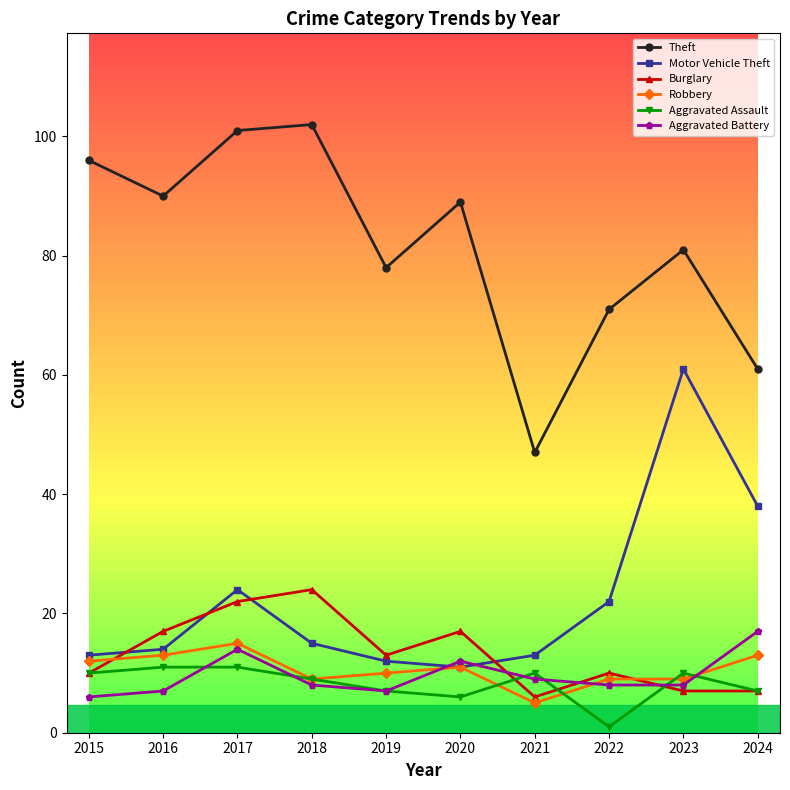

Which series changed the most between 2015 and 2023?

Motor Vehicle Theft